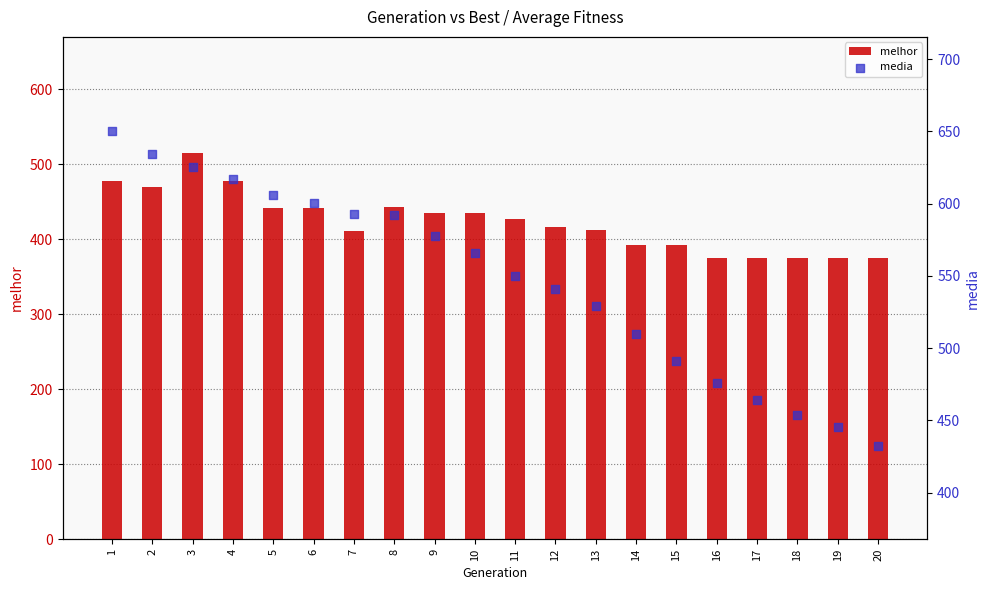

Which series reaches the minimum Y coordinate?

melhor